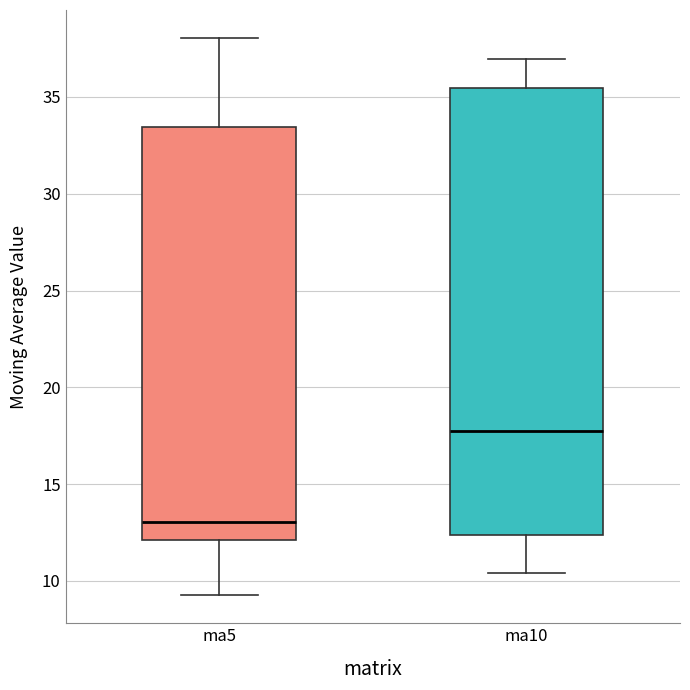

Reading left to right, transcribe this box plot: for each box, give where its median line is, the range the box spans, and where its two whiskers end, as read against the y-axis. The values are not printed on the chart, so give them approximately, as read against the axis.

ma5: median 13.0, box 12.0 to 33.5, whiskers 9.5 to 38.0
ma10: median 18.0, box 12.5 to 35.5, whiskers 10.5 to 37.0